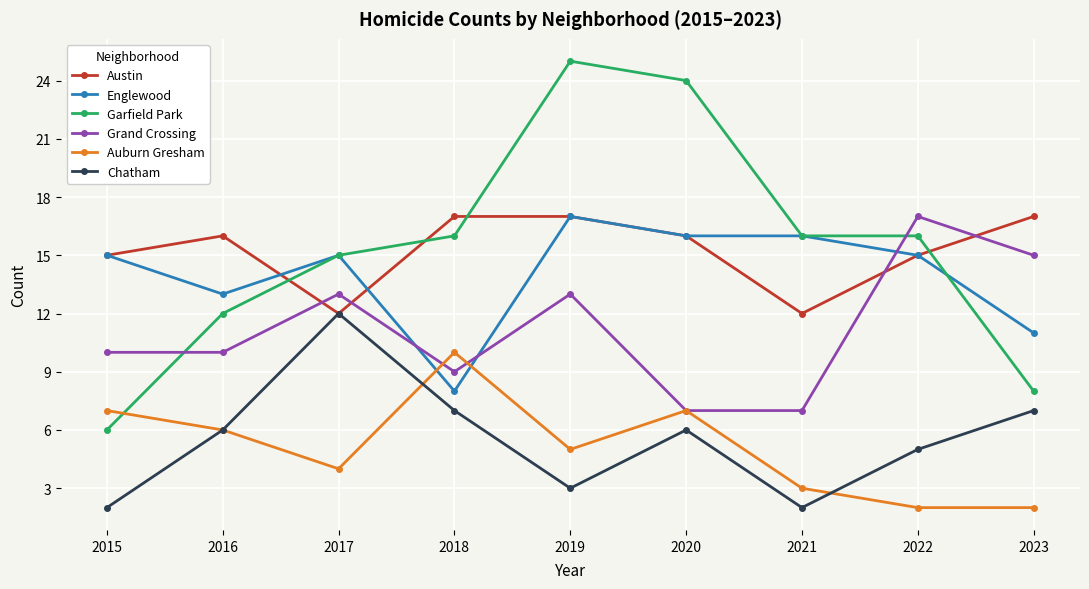

What is the highest value of the Chatham series?

12